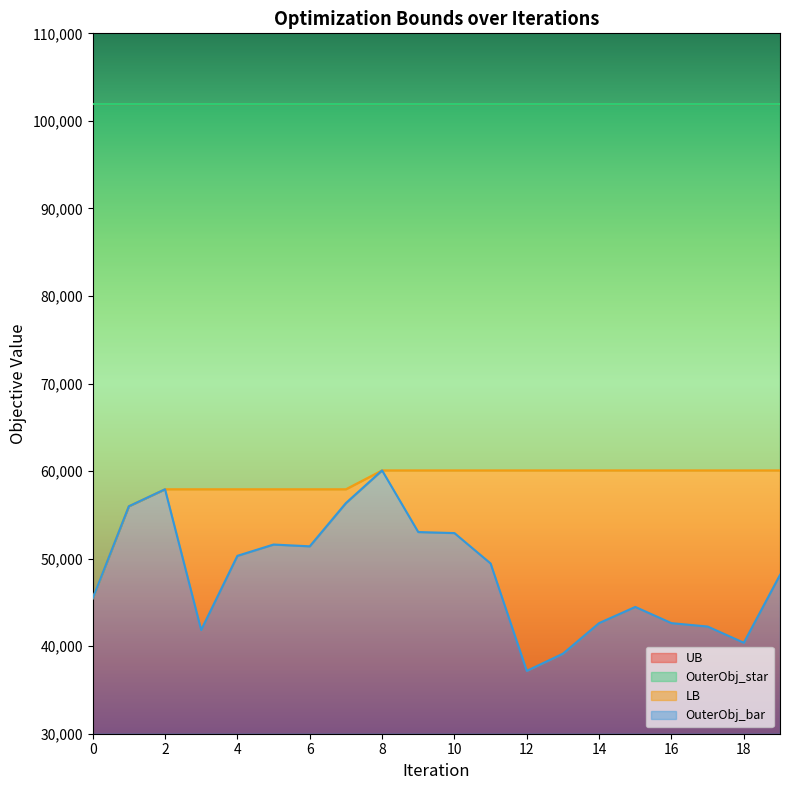

What is the maximum value for OuterObj_bar?

30078